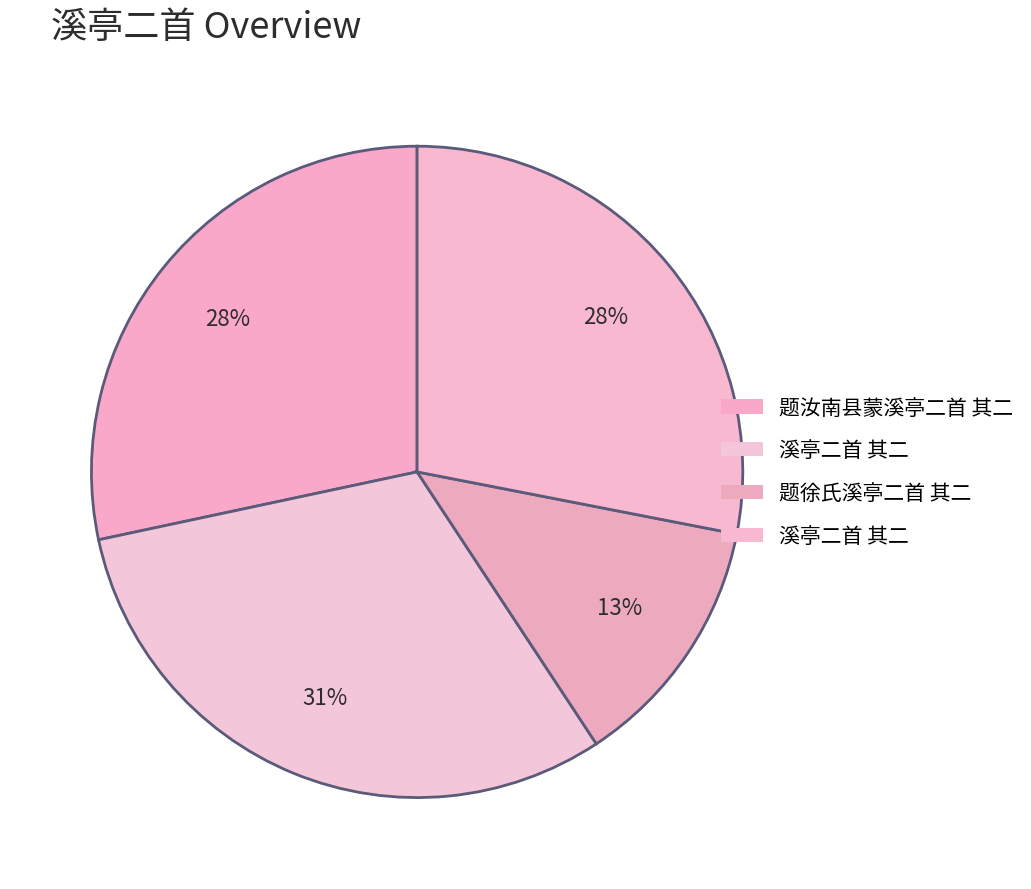

How many slices are in this pie chart?

4